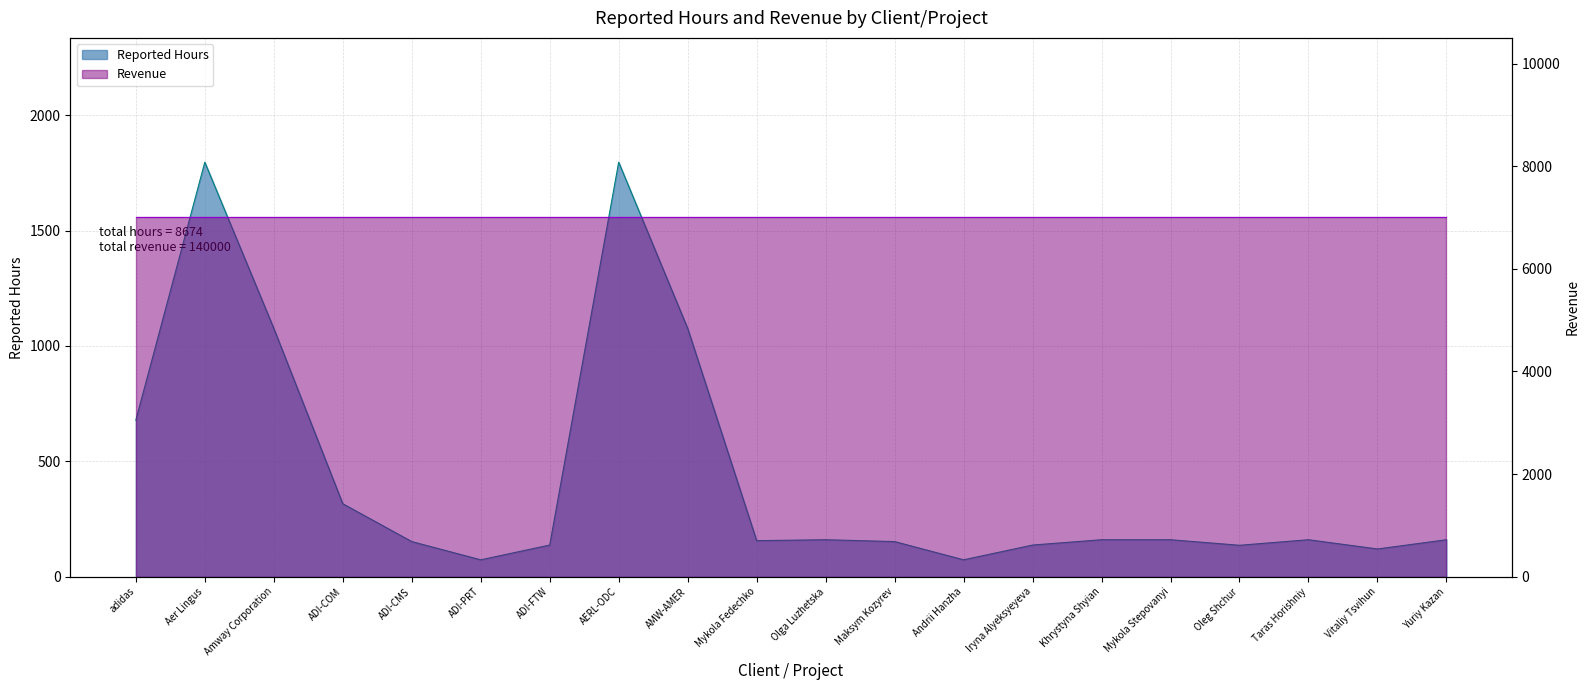

At which label does the data first exceed 160?

adidas